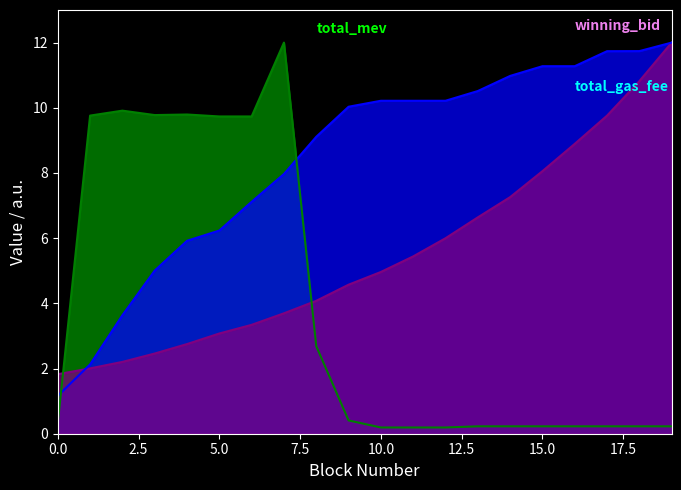

What is the sum of all total_mev values?

76.3